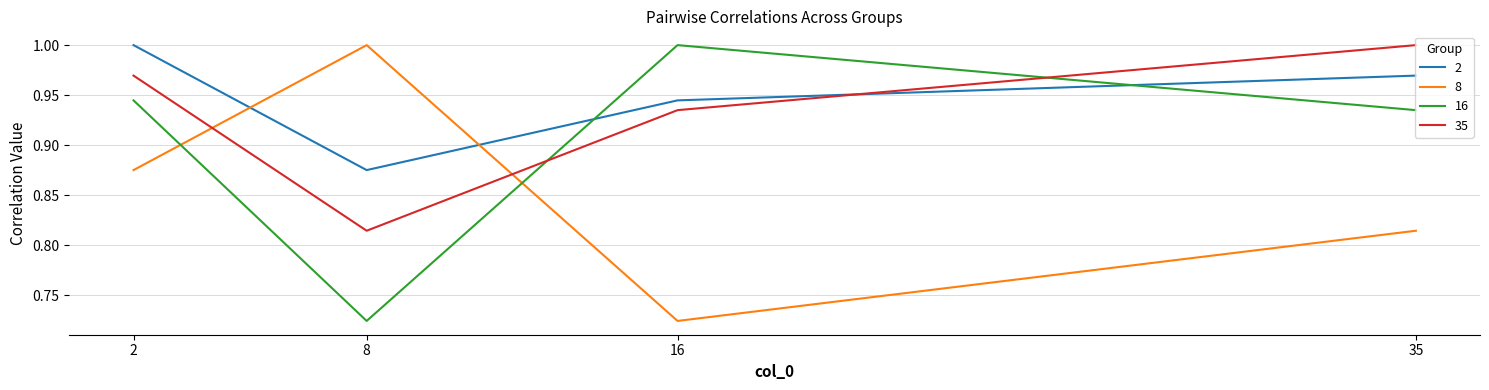

What is the difference between the maximum and minimum values in the 16 series?

0.3